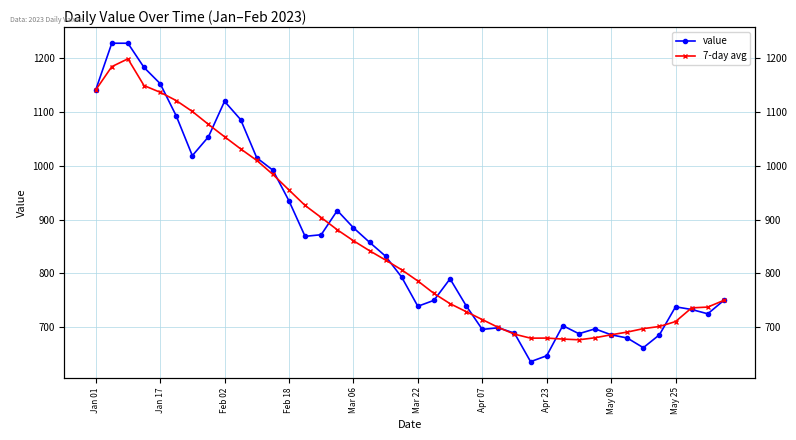

True or false: 7-day avg and value intersect in this chart.

True